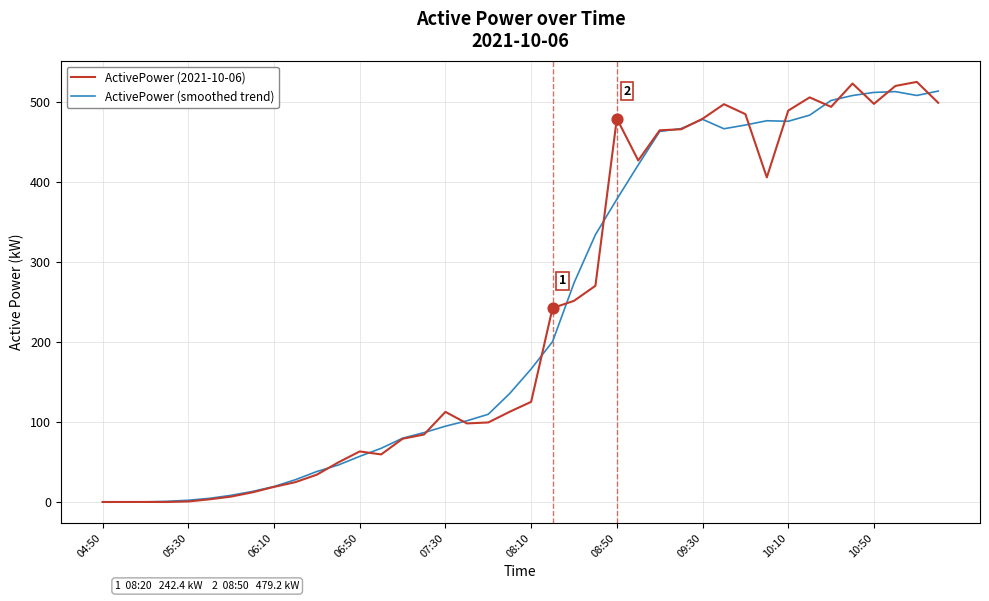

What is the greatest value displayed?

525.0